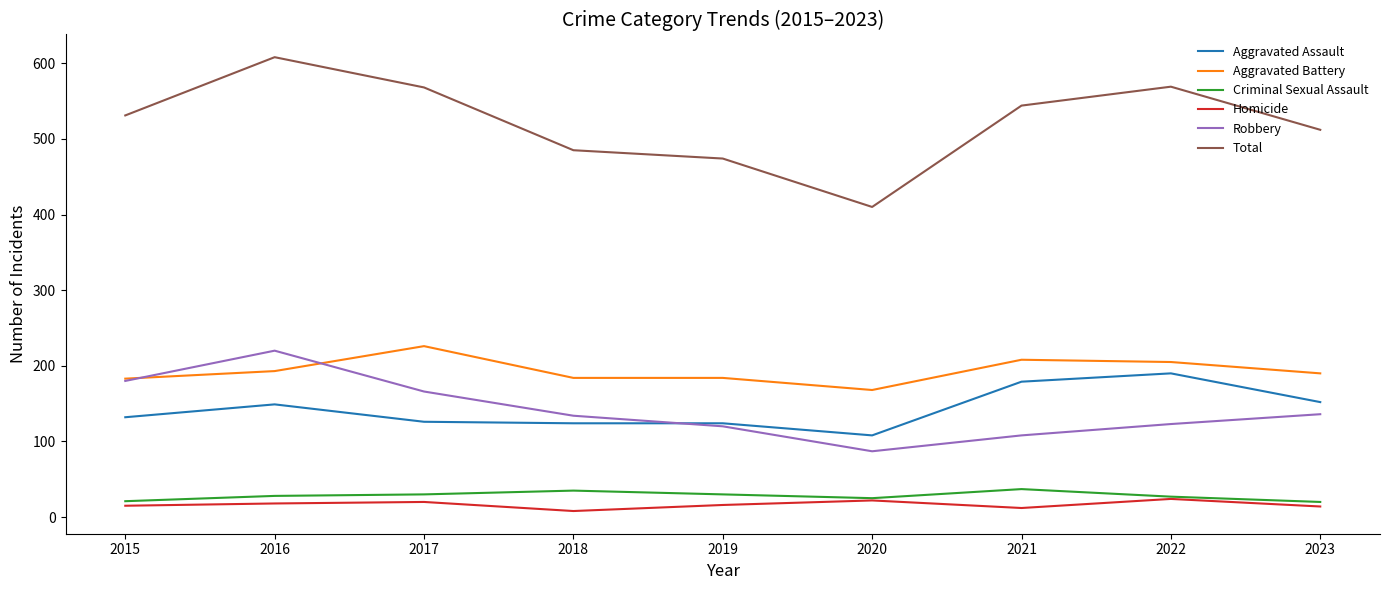

What is the spread (max minus min) of values at 2022?

545